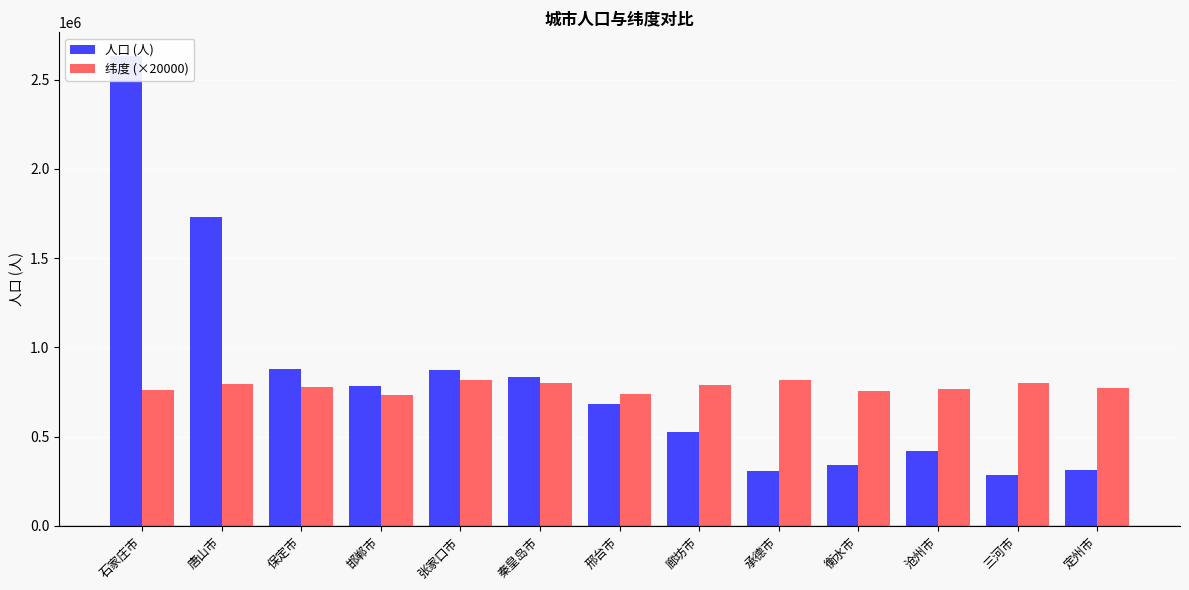

Which has a higher value, 三河市 or 唐山市?

唐山市